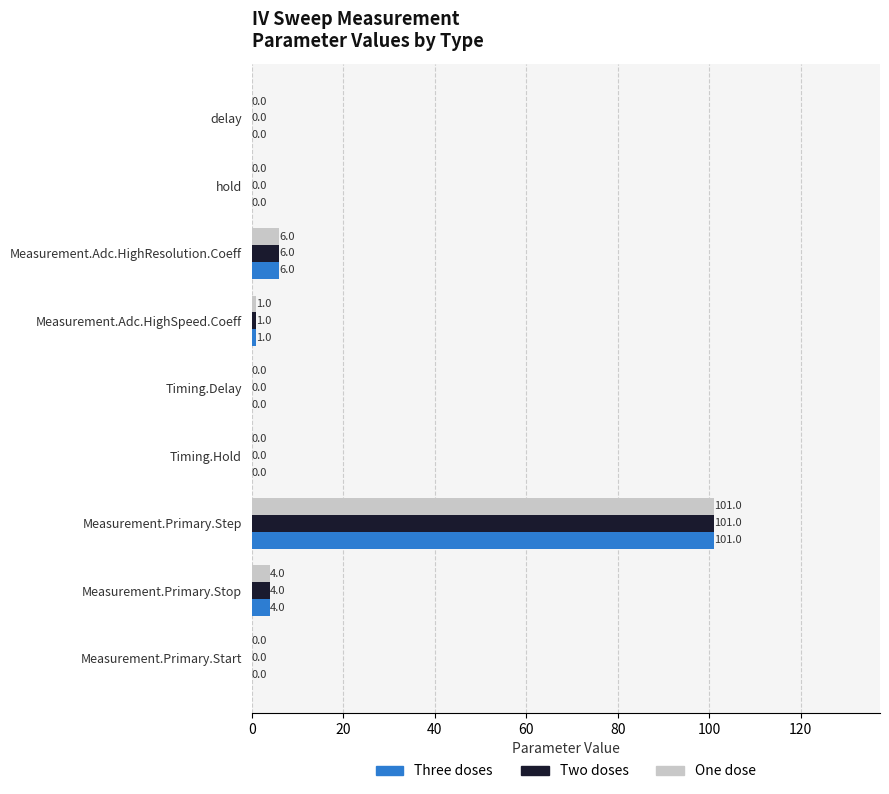

How many values in the Two doses series exceed 0?

4